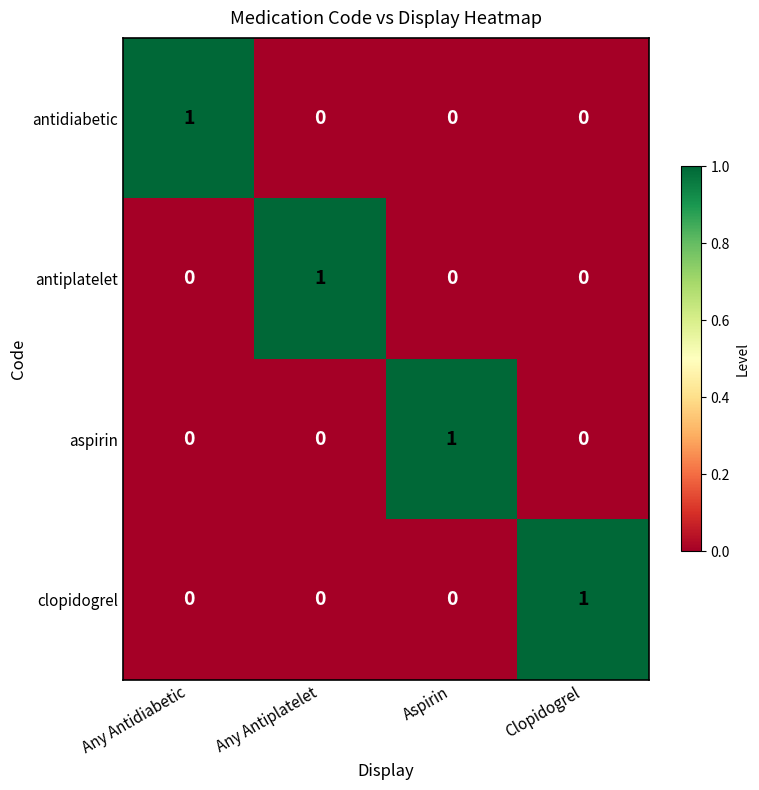

How many antiplatelet values are between 0 and 1?

4